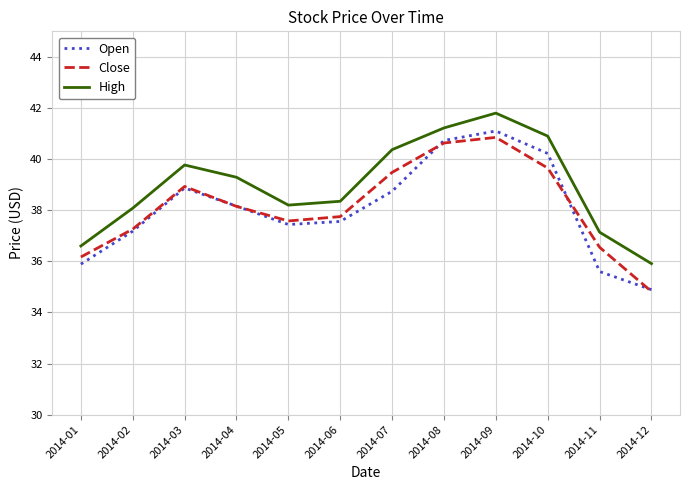

What is the greatest value displayed?

41.8